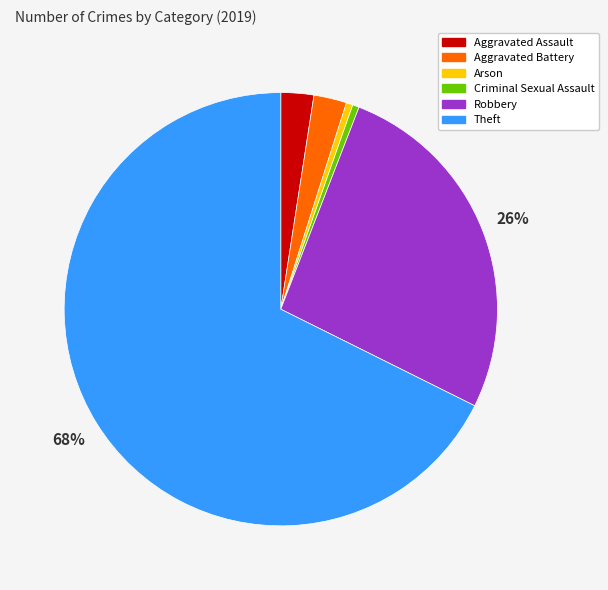

To the nearest percent, what is the average slice percentage?

17%